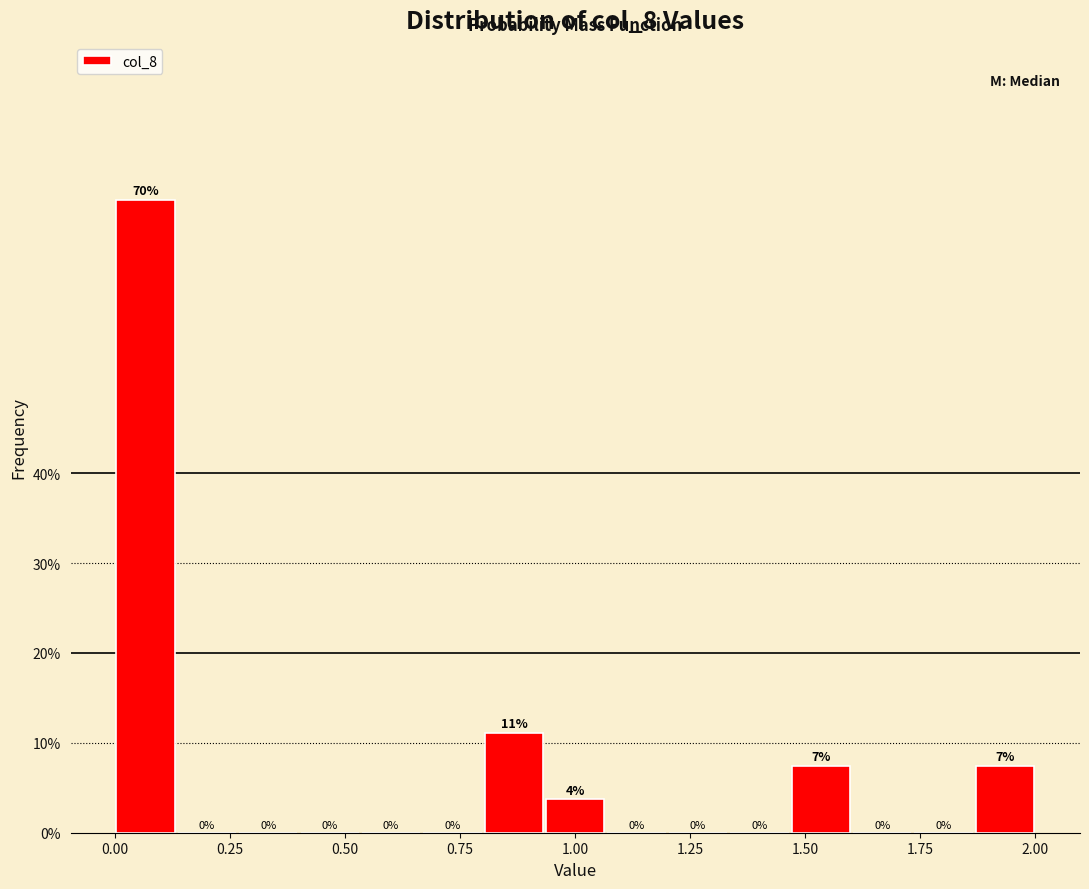

Around what value on the x-axis is the tallest bar? Give the approximate position of its centre, as read against the axis.

0.05